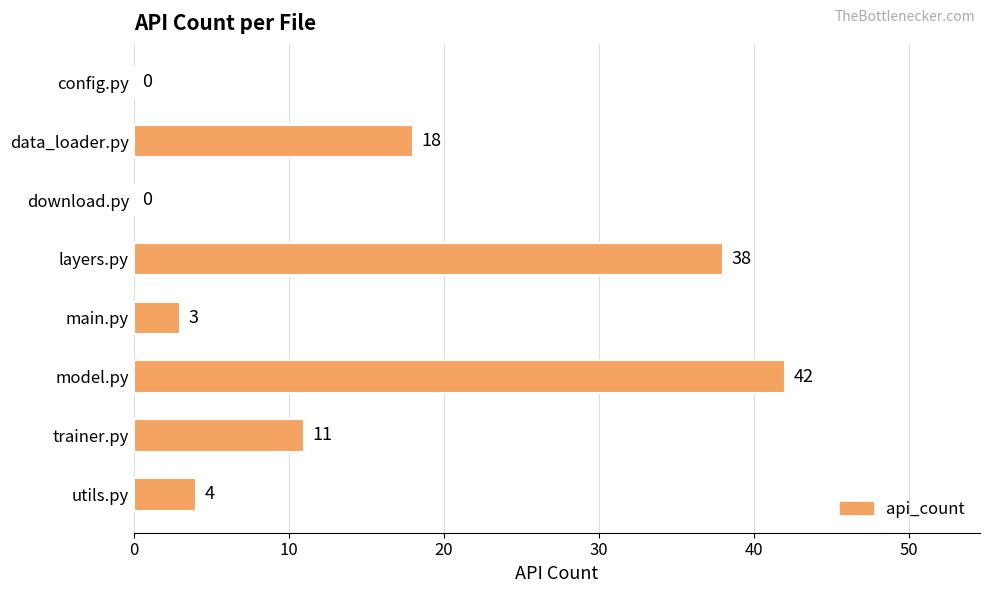

What is the sum of the values at trainer.py and main.py?

14